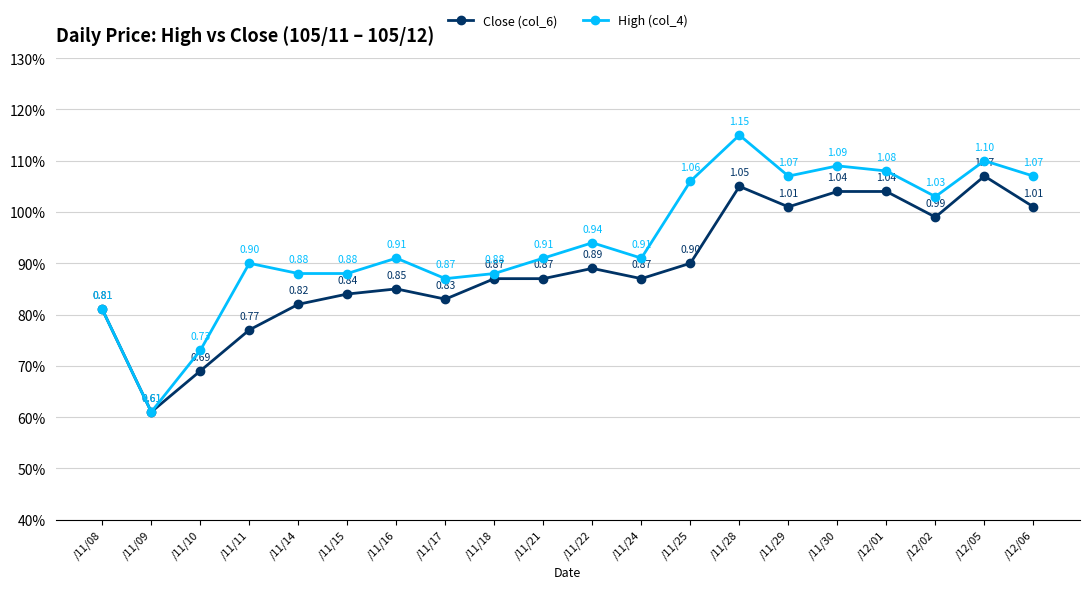

Is this an area chart (filled region under the line)?

No